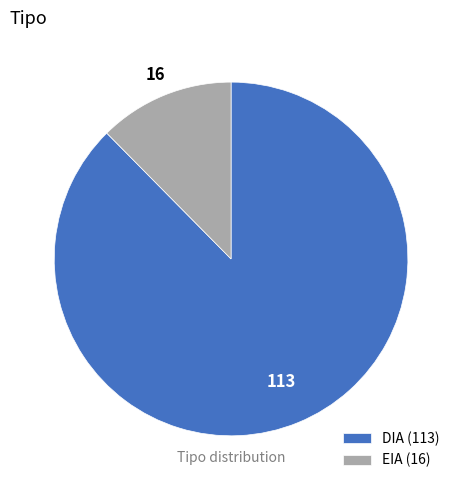

Count the number of slices in the pie.

2